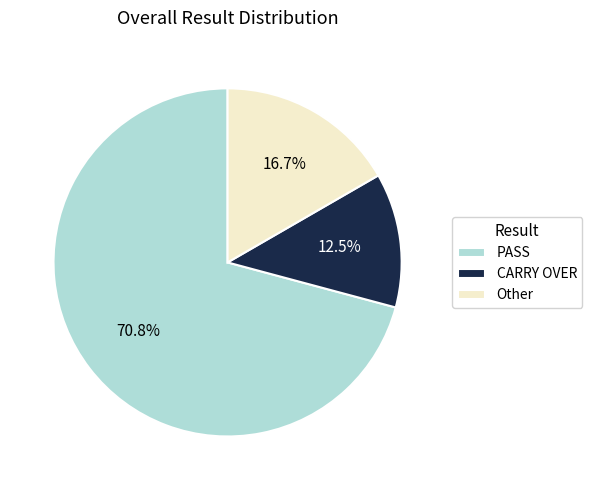

What percentage is the Other slice, to the nearest percent?

17%